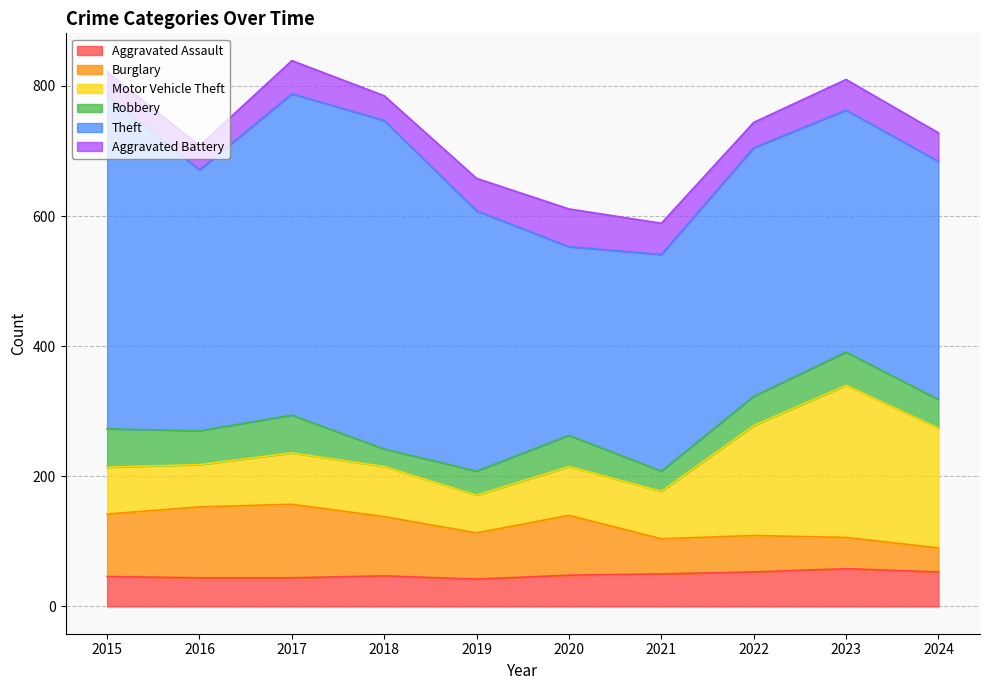

Reading right to left, what are all the values shown in this chart?

Aggravated Assault: 53	58	53	50	48	42	47	44	44	46
Burglary: 37	48	56	54	92	71	91	113	109	96
Motor Vehicle Theft: 184	234	169	73	75	58	77	79	65	72
Robbery: 44	51	45	31	48	37	27	58	52	59
Theft: 366	372	382	333	290	400	505	494	401	512
Aggravated Battery: 44	47	39	48	58	50	38	51	37	37